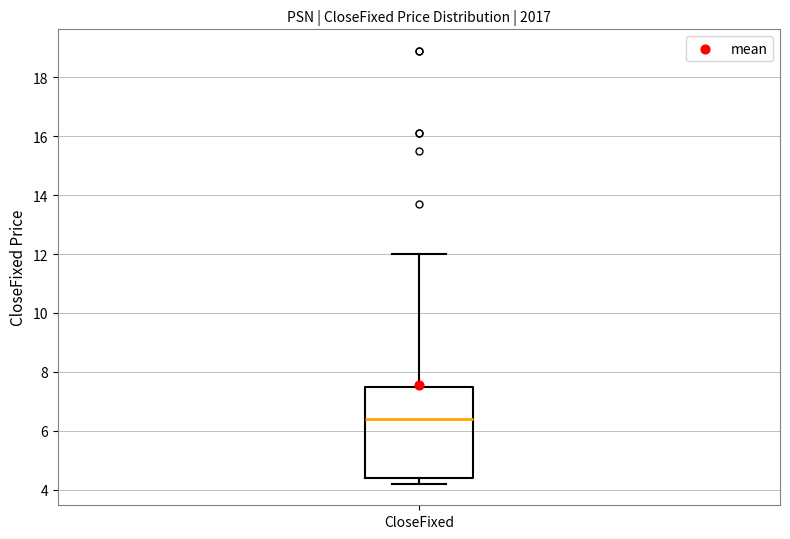

Where does the median line of the box for CloseFixed sit on the y-axis? The values are not printed on the chart, so give them approximately, as read against the axis.

6.4